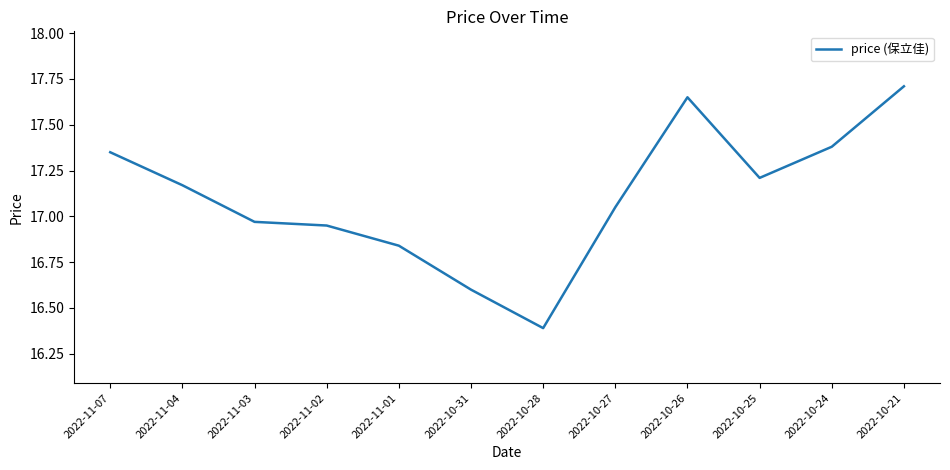

What position from the left is 2022-10-28?

7